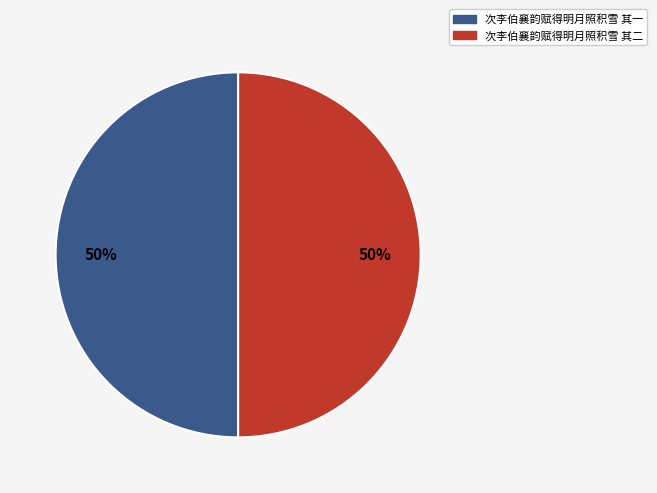

To the nearest percent, what is the combined percentage of 次李伯襄韵赋得明月照积雪 其二 and 次李伯襄韵赋得明月照积雪 其一?

100%